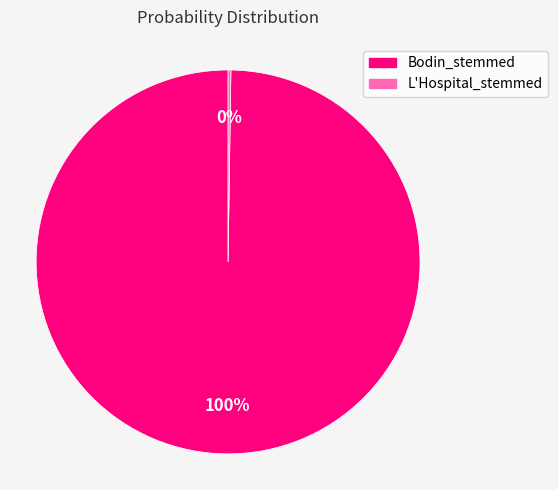

To the nearest percent, what portion does Bodin_stemmed represent?

100%